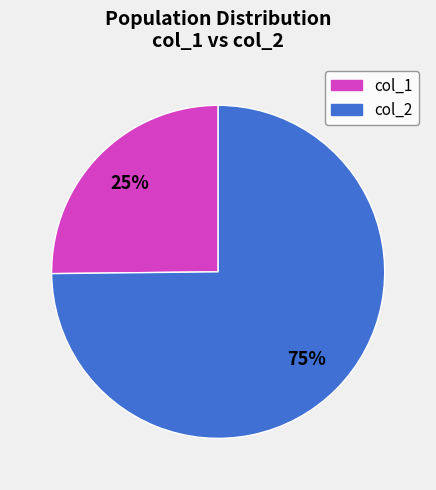

Is there any slice that represents more than half of the pie?

Yes